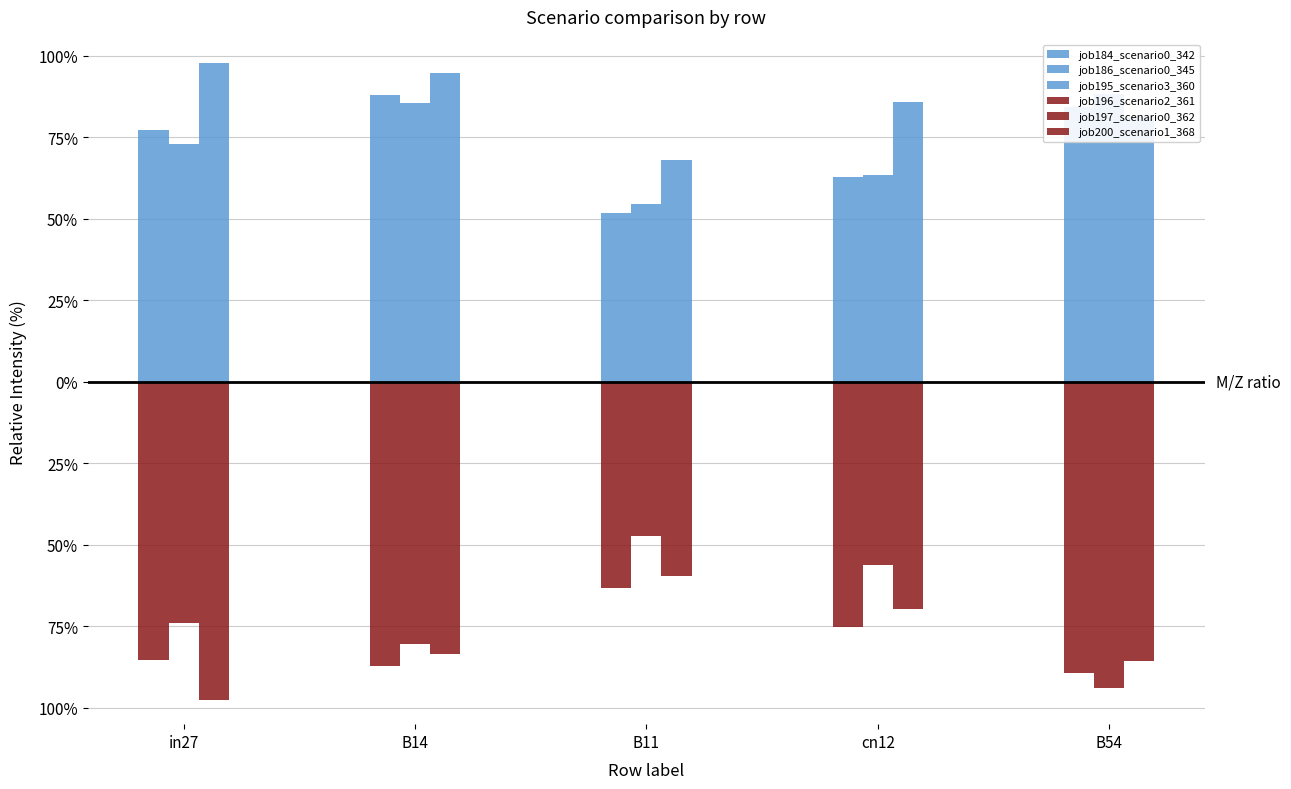

Which series has the largest range (max minus min)?

job197_scenario0_362